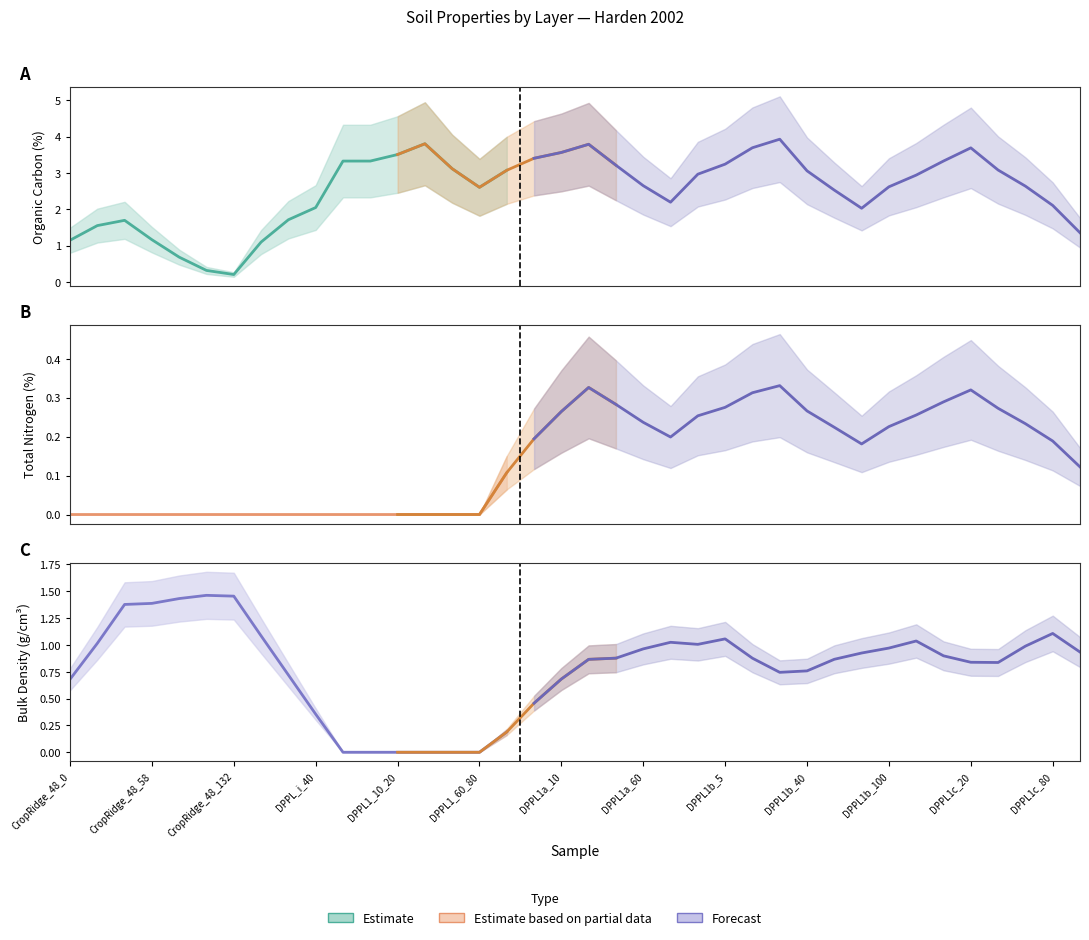

The lyr_c_org series shows 0.2 at CropRidge_48_112. True or false?

True